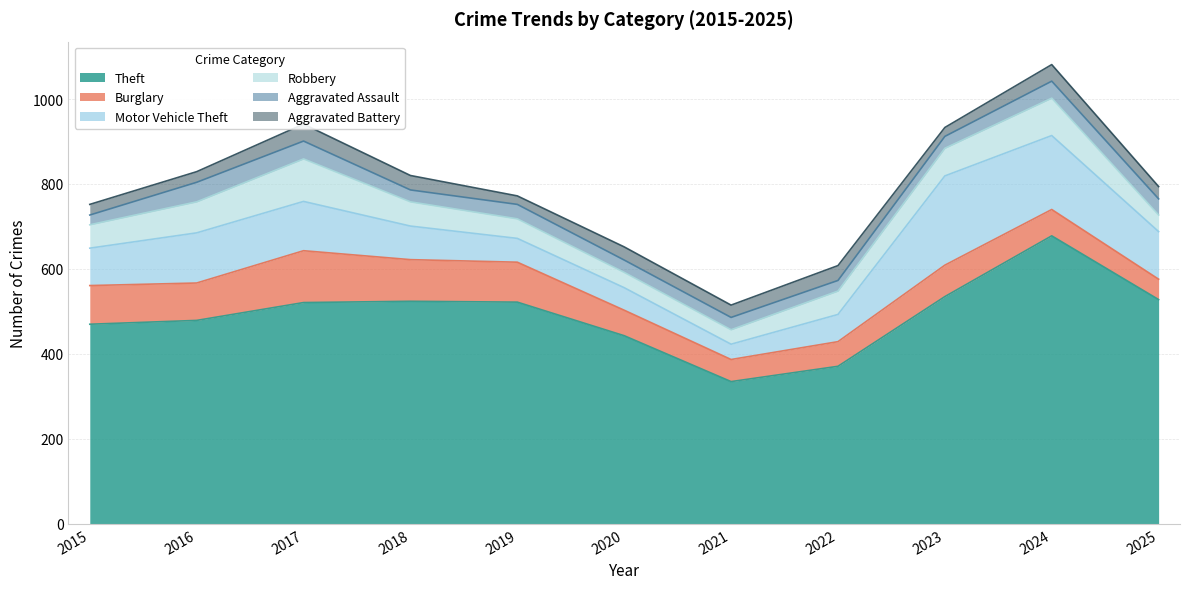

Which series has the largest total across all categories?

Theft